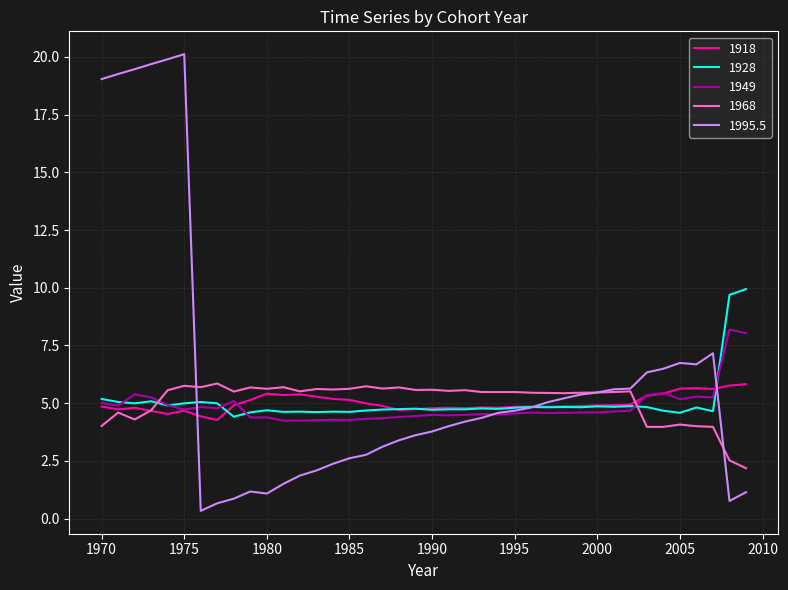

What is the greatest value displayed?

20.1